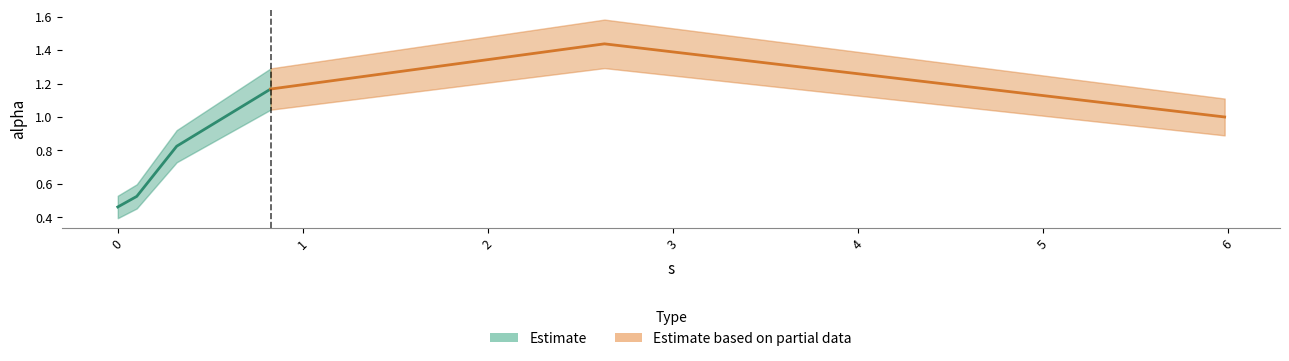

What is the change in value from 0.10259728431597216 to 0.8264385228515222?

+0.6